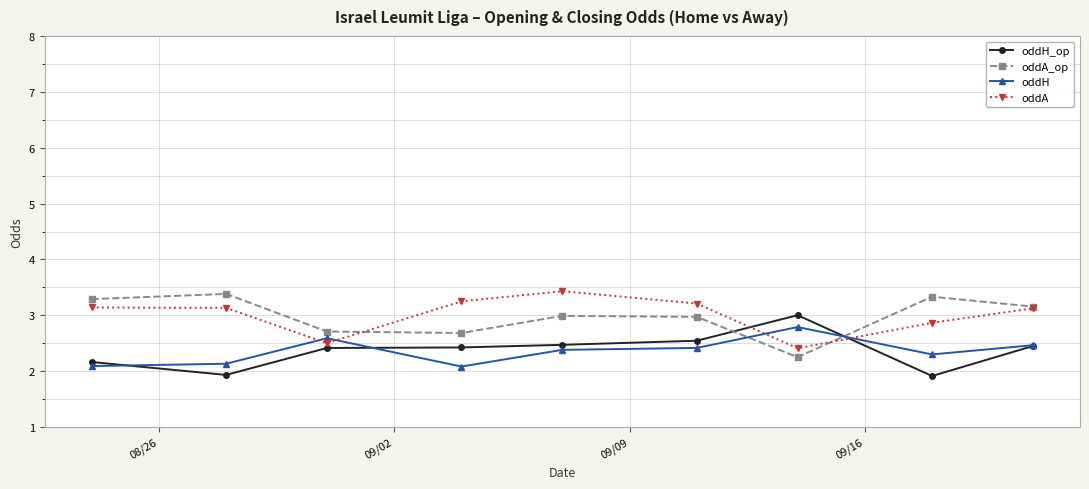

What is the value of the oddA_op point at the 5th from the left?

3.0